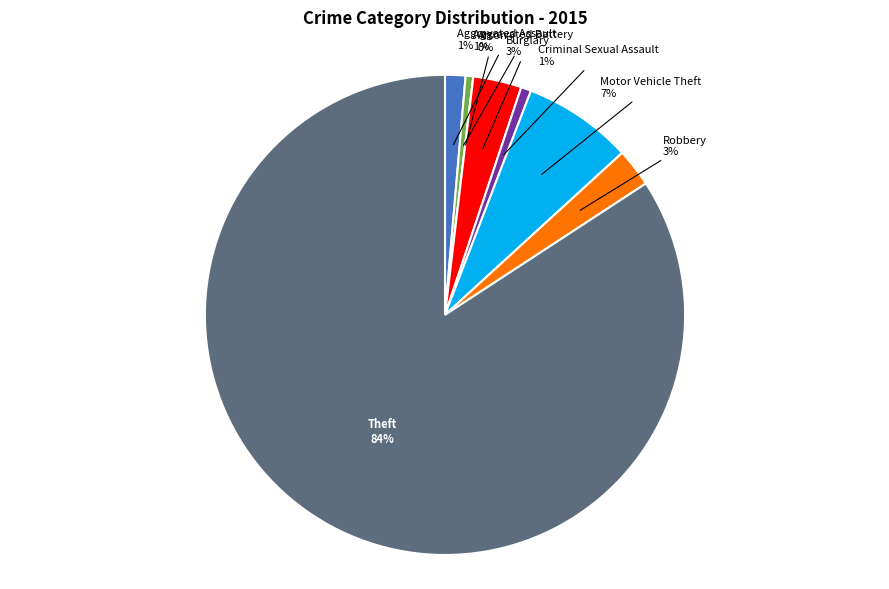

True or false: Aggravated Battery accounts for 9% of the total.

False